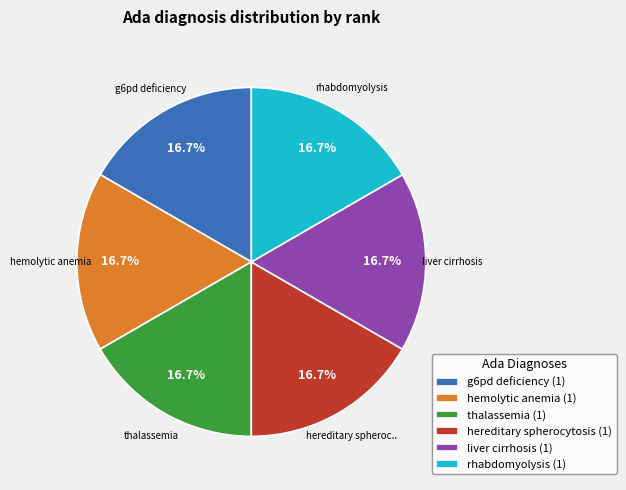

Approximately how many times larger is the value at hemolytic anemia (1) compared to hereditary spherocytosis (1)?

1.0